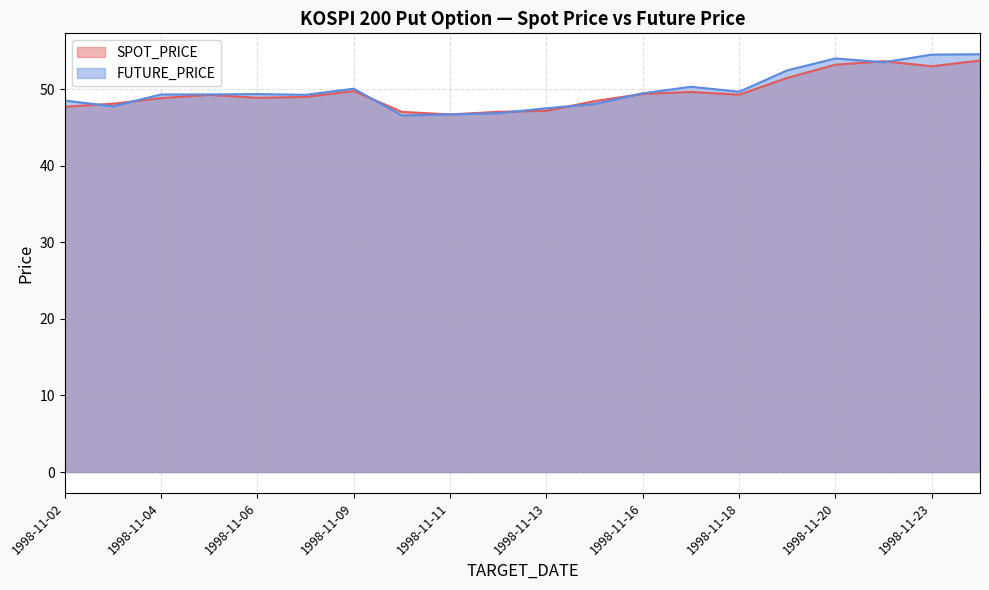

What are all the series names shown in the legend?

SPOT_PRICE, FUTURE_PRICE